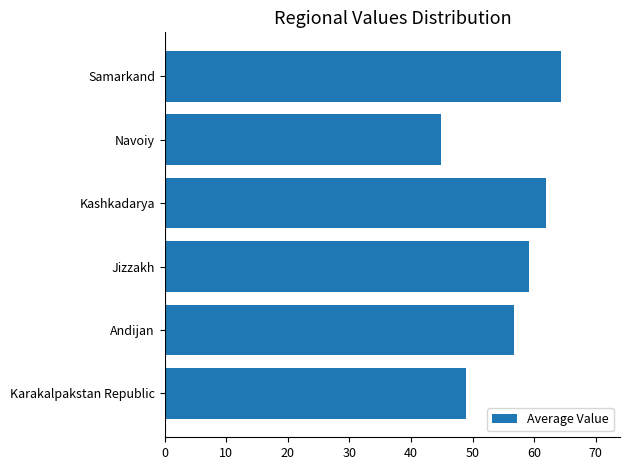

List the labels in order of value, smallest first.

Navoiy, Karakalpakstan Republic, Andijan, Jizzakh, Kashkadarya, Samarkand